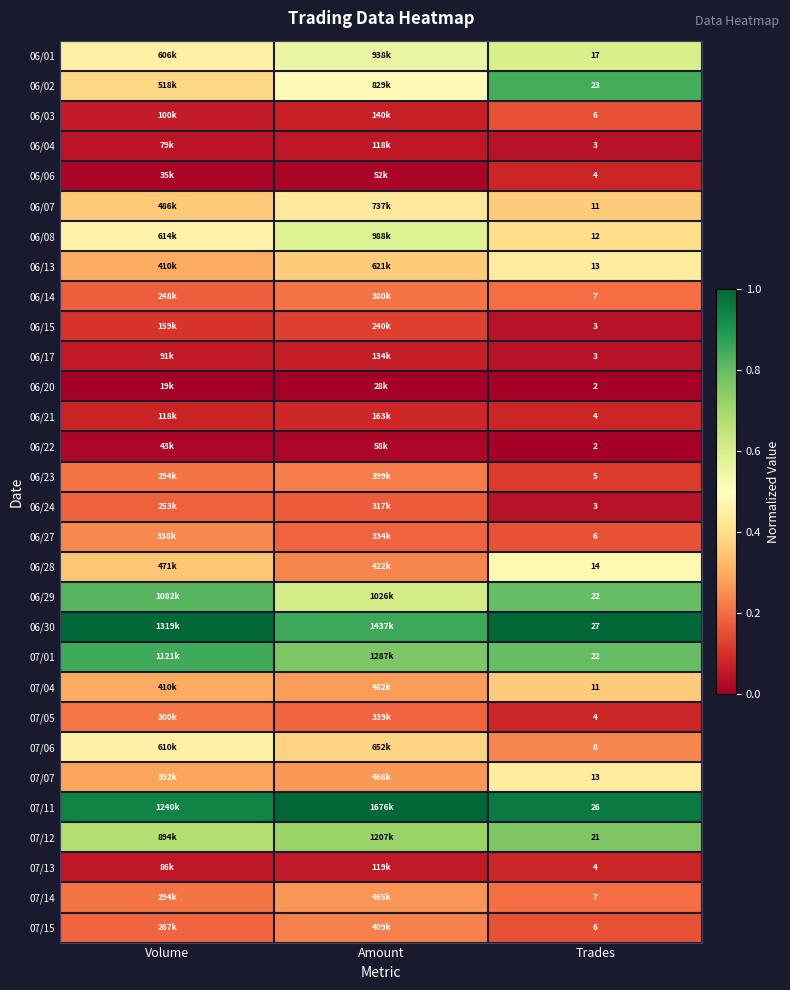

Is the value of 06/17 at Trades greater than the value of 07/07 at Trades?

No